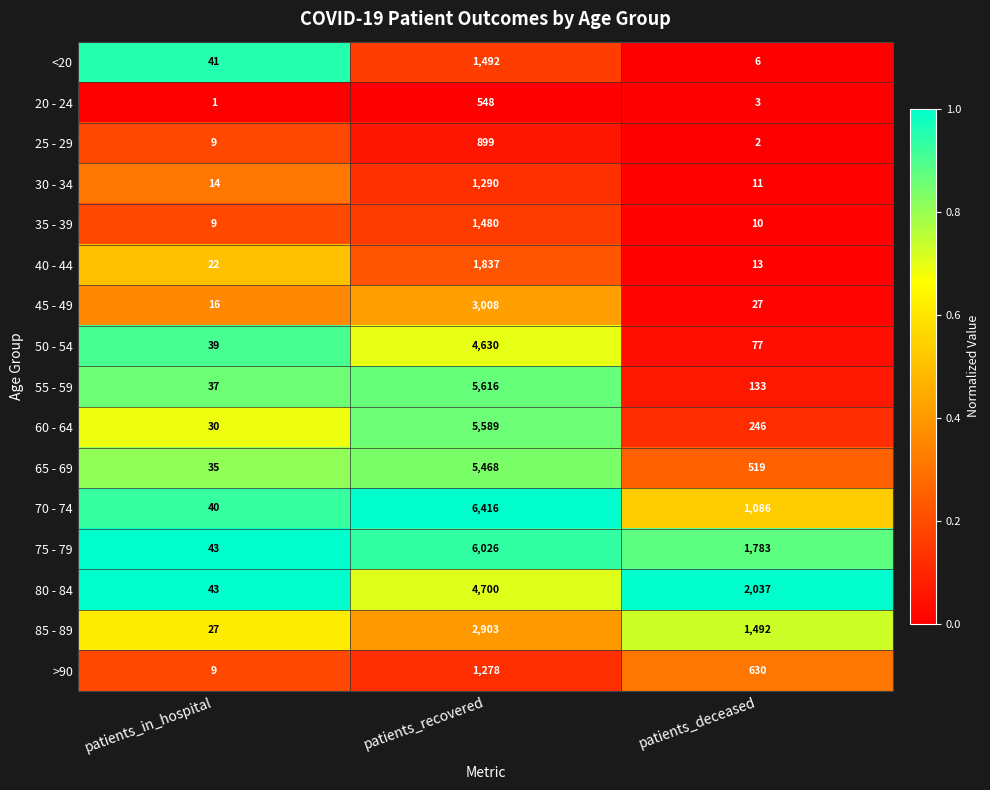

Rank the series by their maximum value, from highest to lowest.

70 - 74, 75 - 79, 55 - 59, 60 - 64, 65 - 69, 80 - 84, 50 - 54, 45 - 49, 85 - 89, 40 - 44, <20, 35 - 39, 30 - 34, >90, 25 - 29, 20 - 24